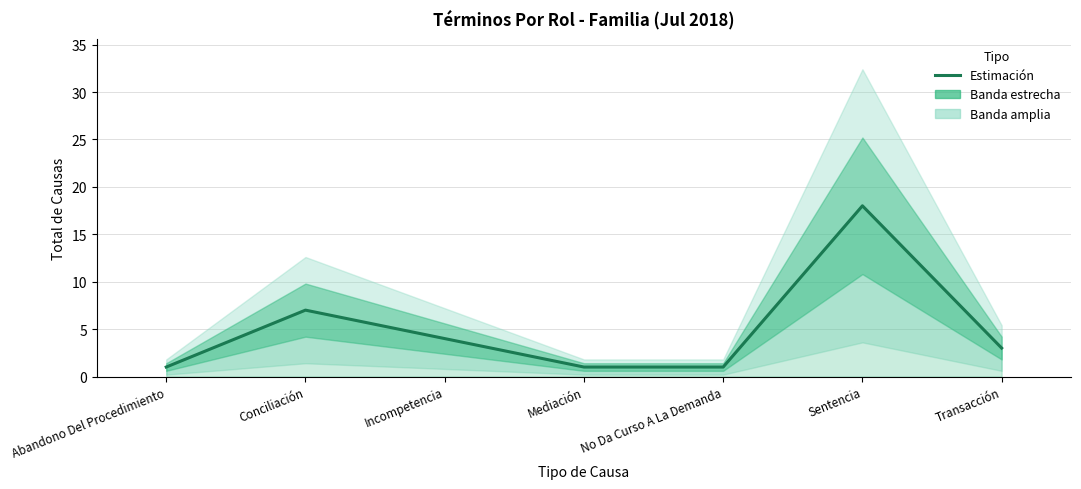

Reading left to right, what are all the values shown in this chart?

1	7	4	1	1	18	3